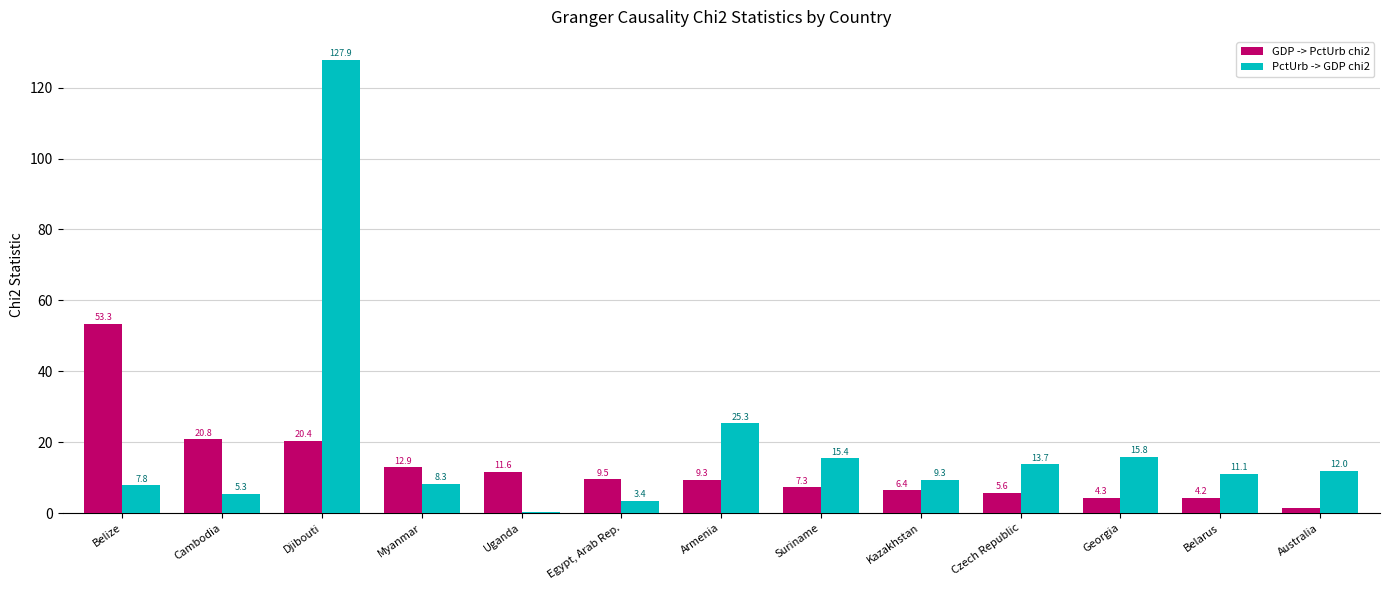

Which category has the highest value across all series?

Djibouti